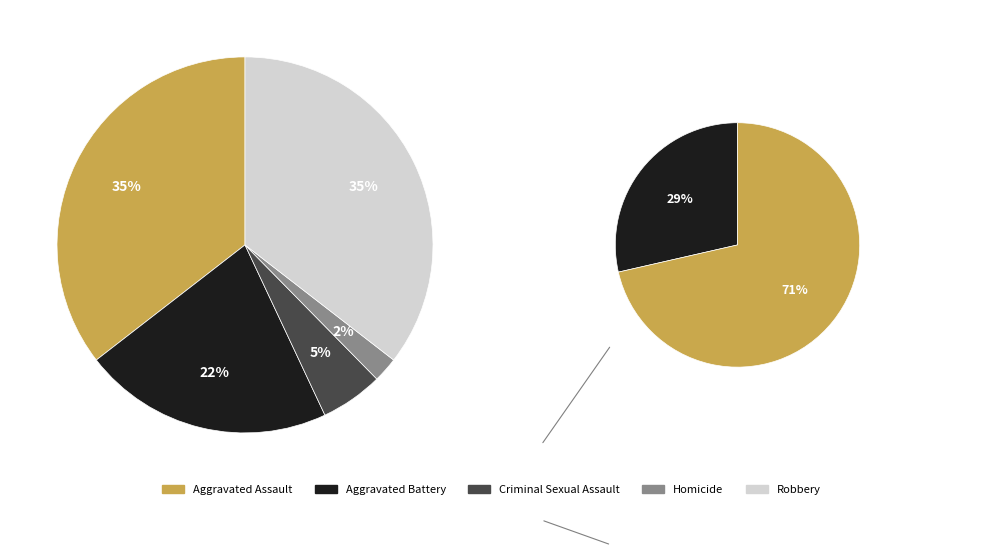

The Robbery slice represents 46% of the pie. True or false?

False